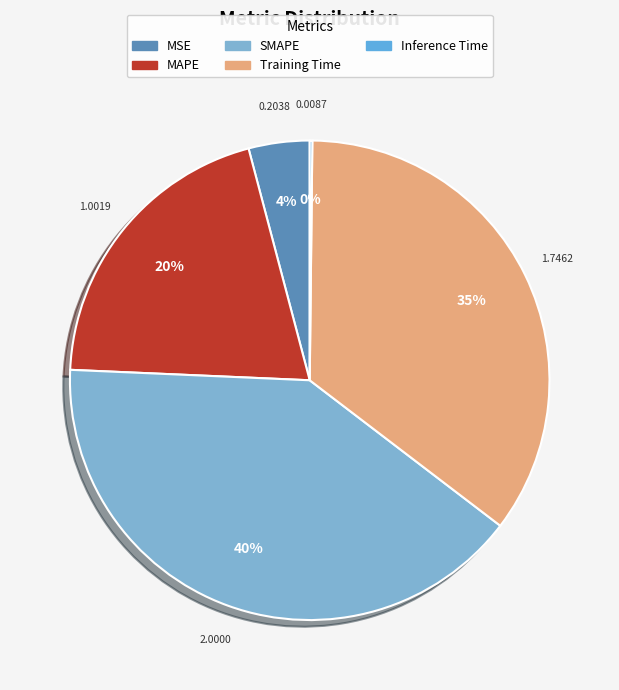

Count the number of slices in the pie.

5